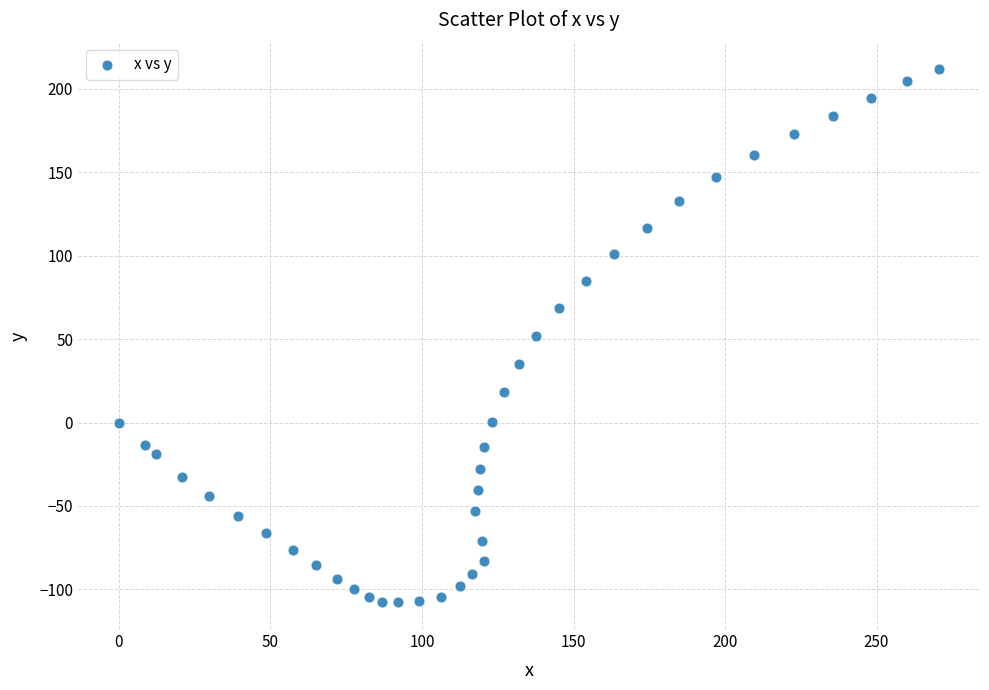

What is the range of X values (max minus min)?

270.6